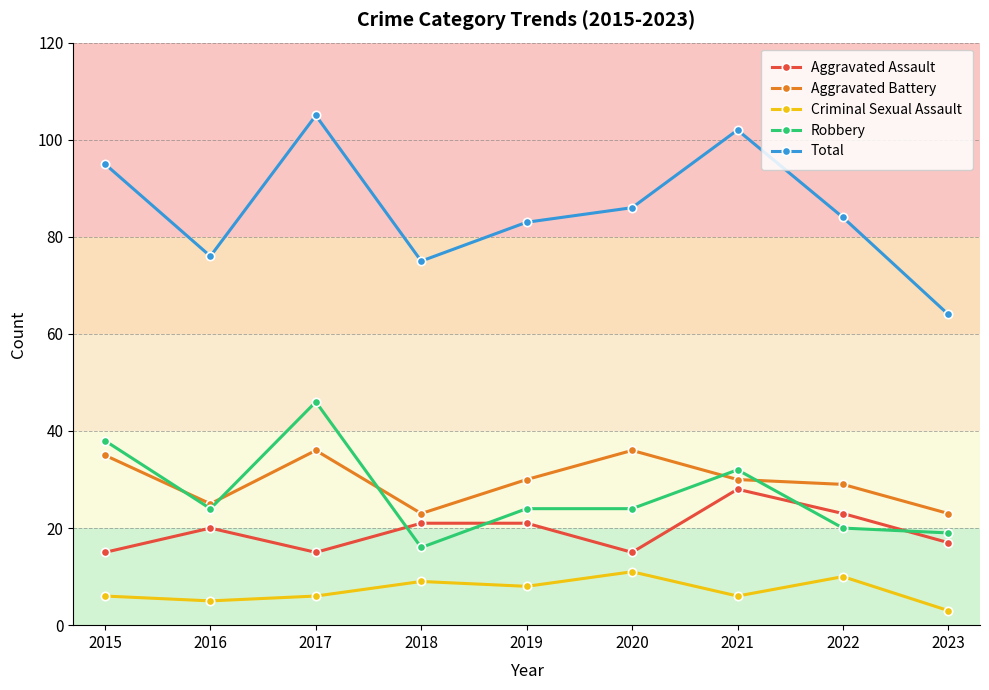

Which series changed the most between 2015 and 2016?

Total